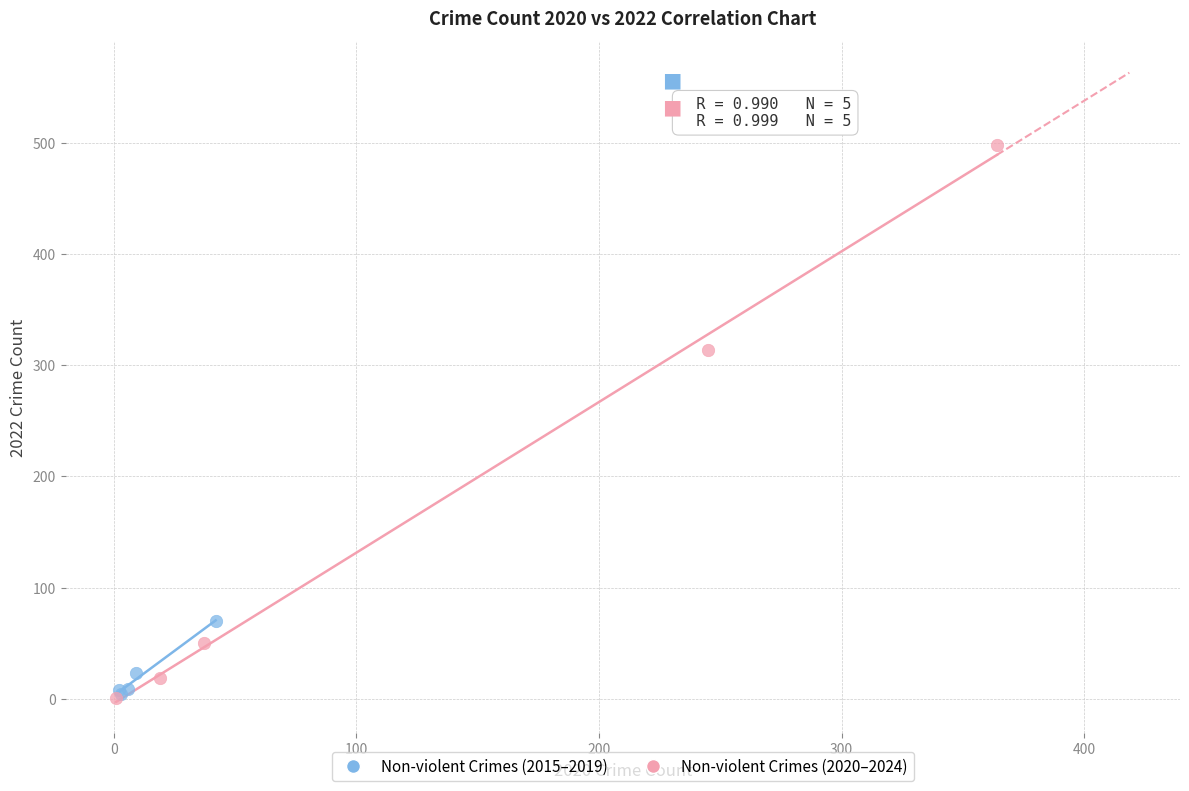

What are all the series names shown in the legend?

Non-violent Crimes (2015–2019), Non-violent Crimes (2020–2024)